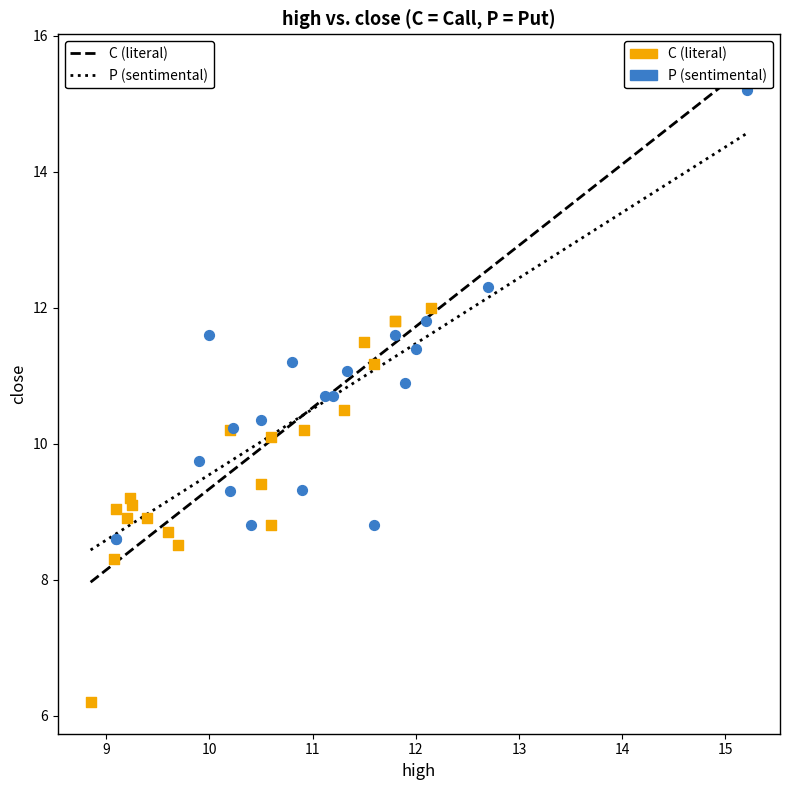

Which series has the largest Y range (max minus min)?

P (sentimental)